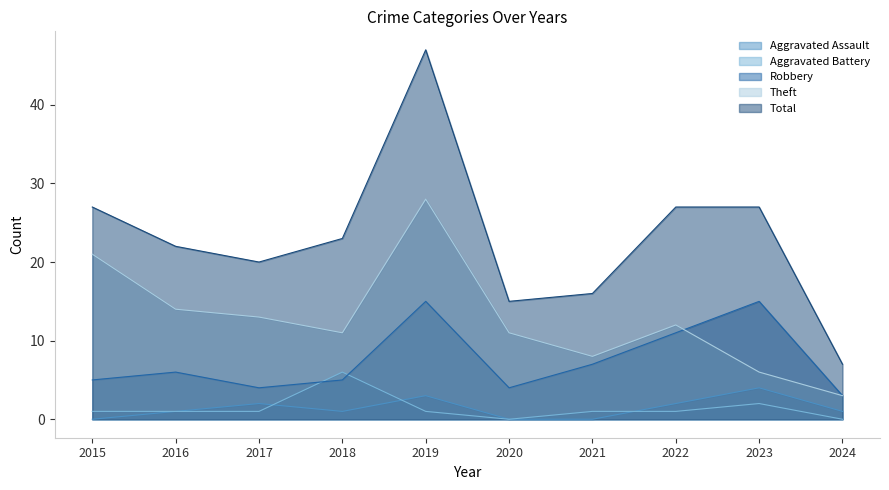

The value of Total at 2021 is 16. True or false?

True